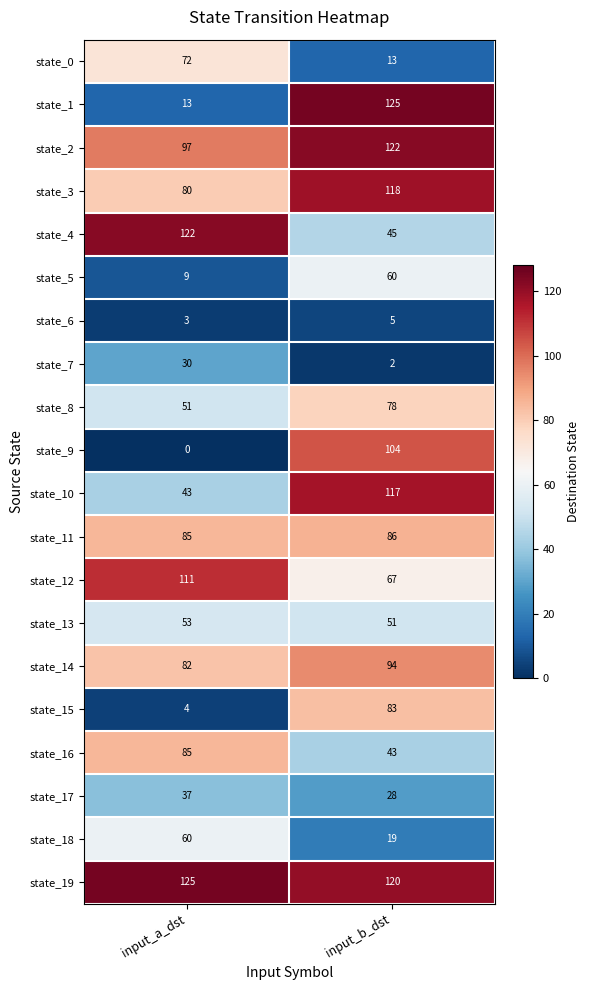

What is the total value across all series at input_b_dst?

1380